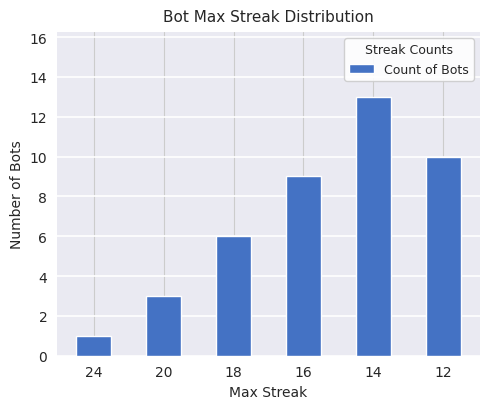

What is the approximate value at 14?

13